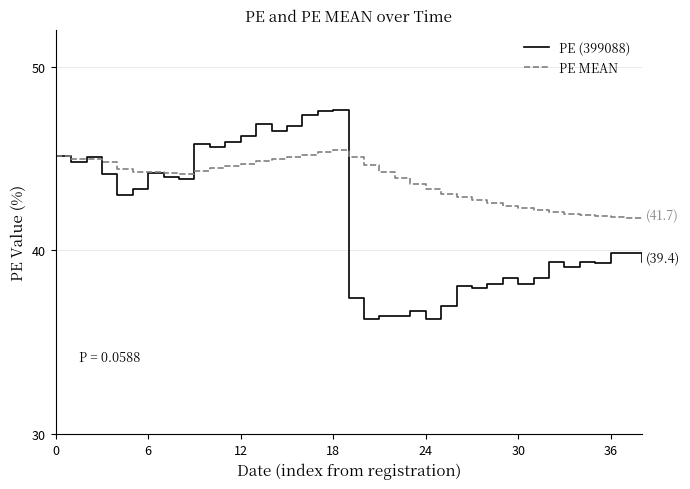

Rank the series by their maximum value, from lowest to highest.

PE MEAN, PE (399088)